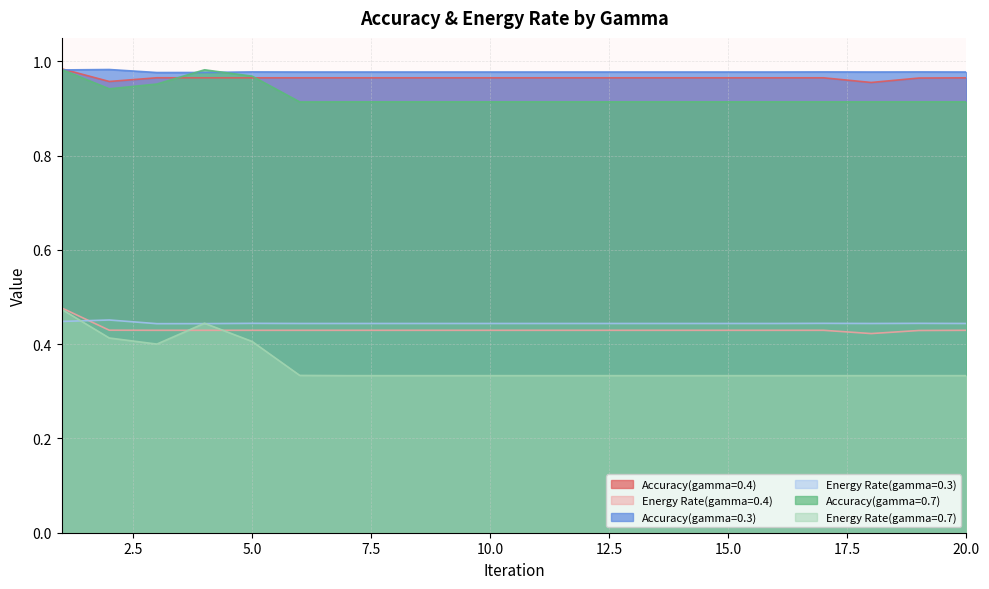

The Accuracy(gamma=0.3) series shows 1.0 at 11. True or false?

True